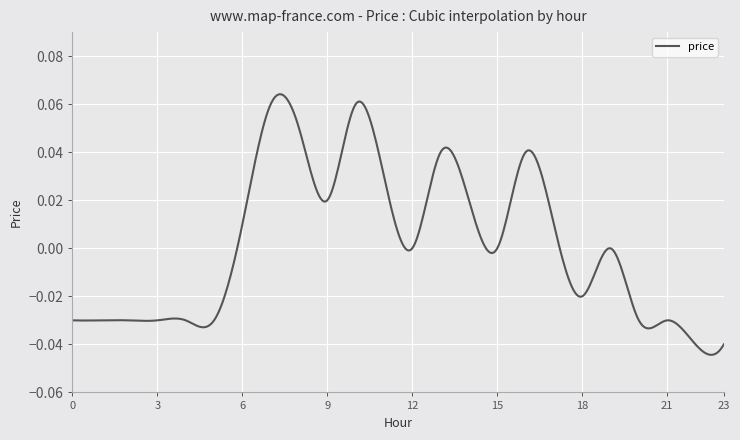

What is the greatest value displayed?

0.1